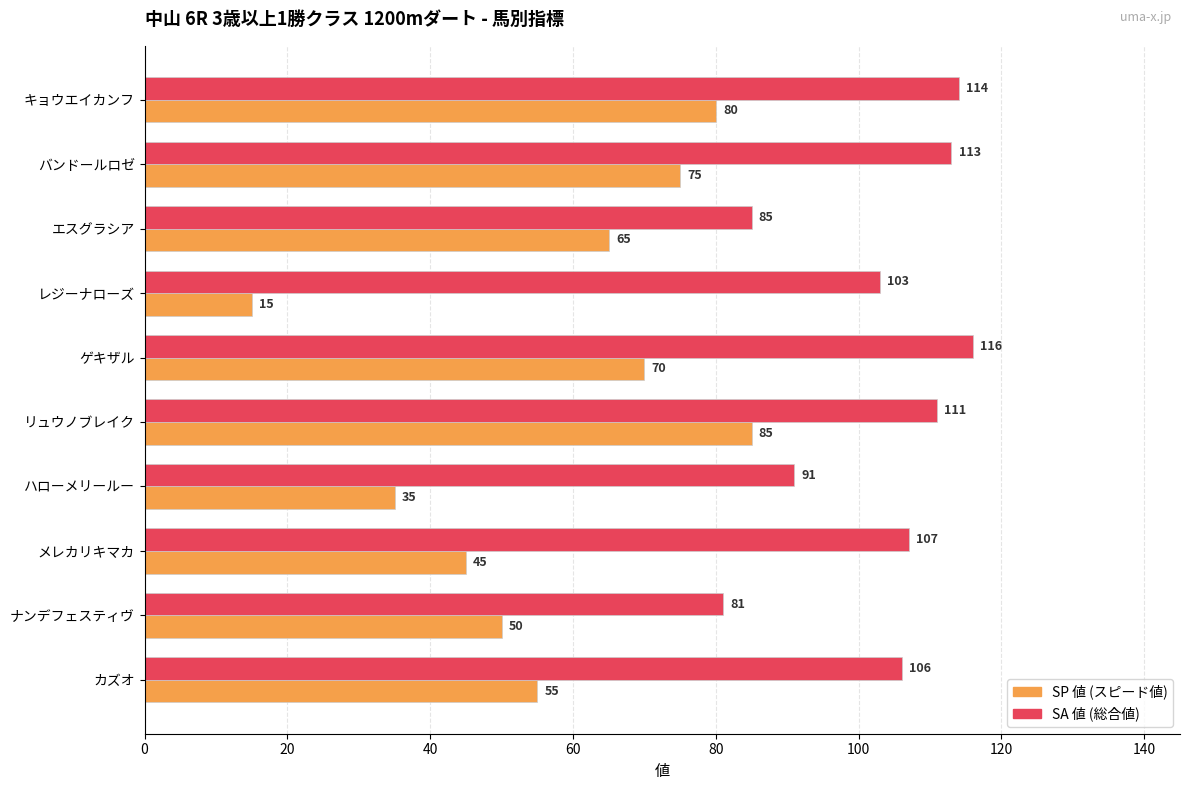

Which category has the lowest value across all series?

レジーナローズ